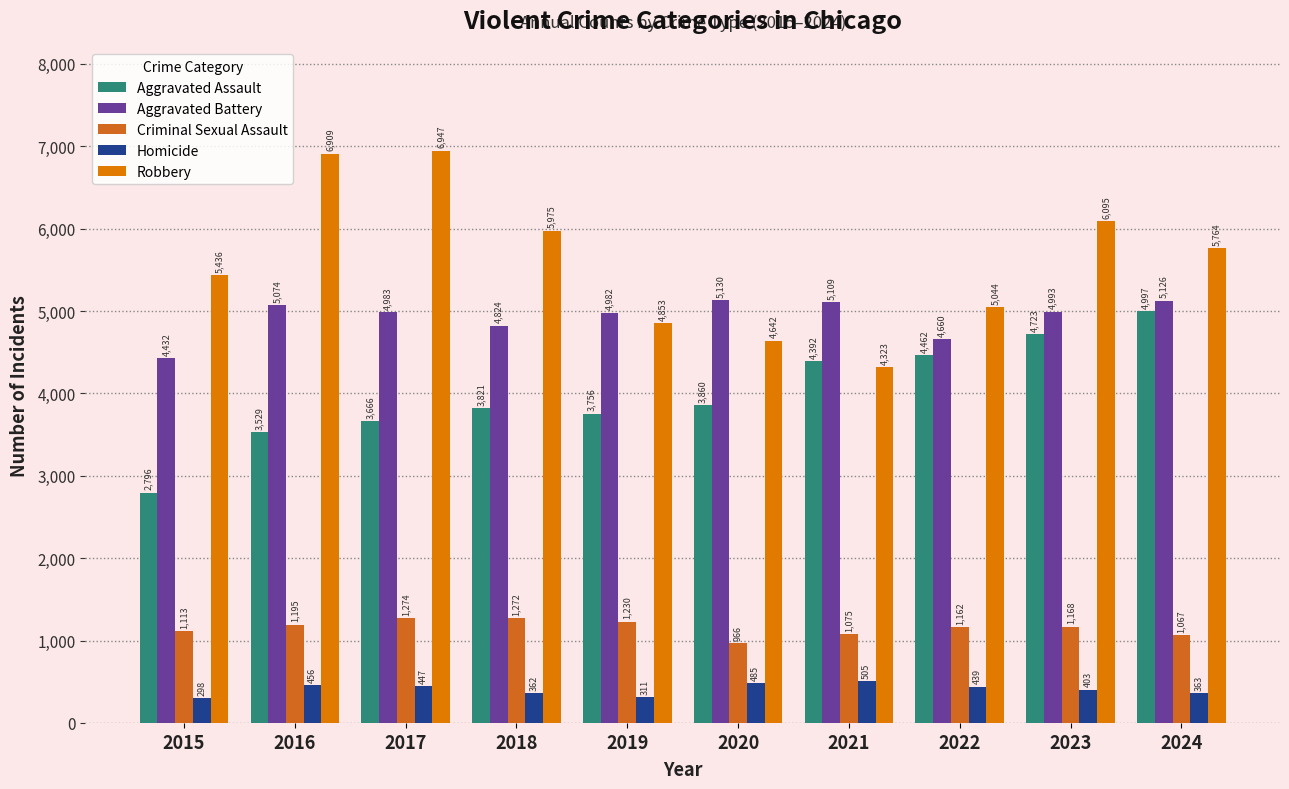

What is the difference between the Aggravated Battery values at 2024 and 2023?

133